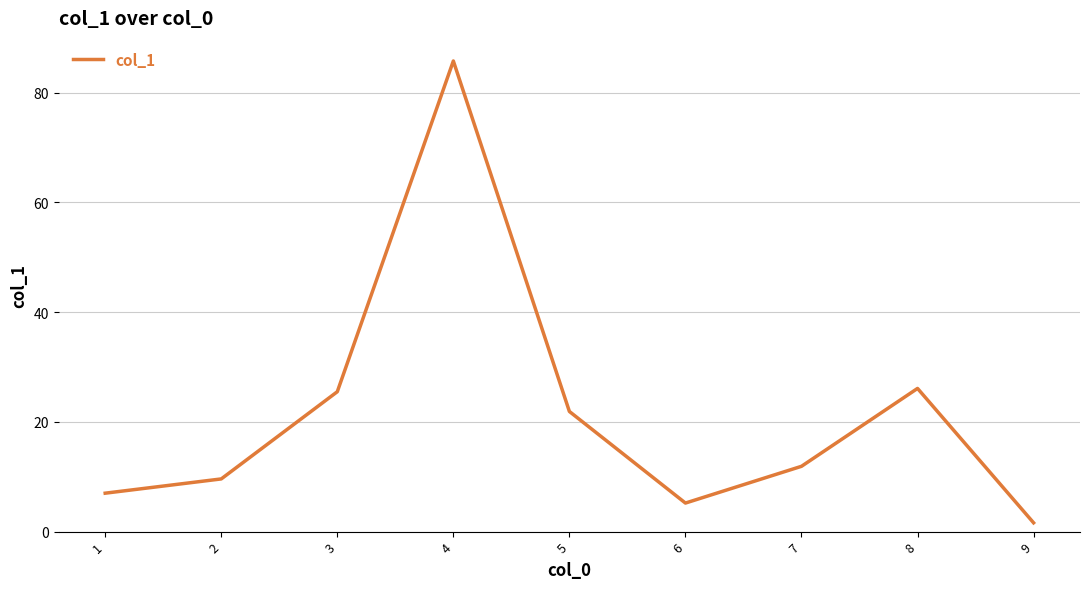

Does the chart have visible grid lines?

Yes